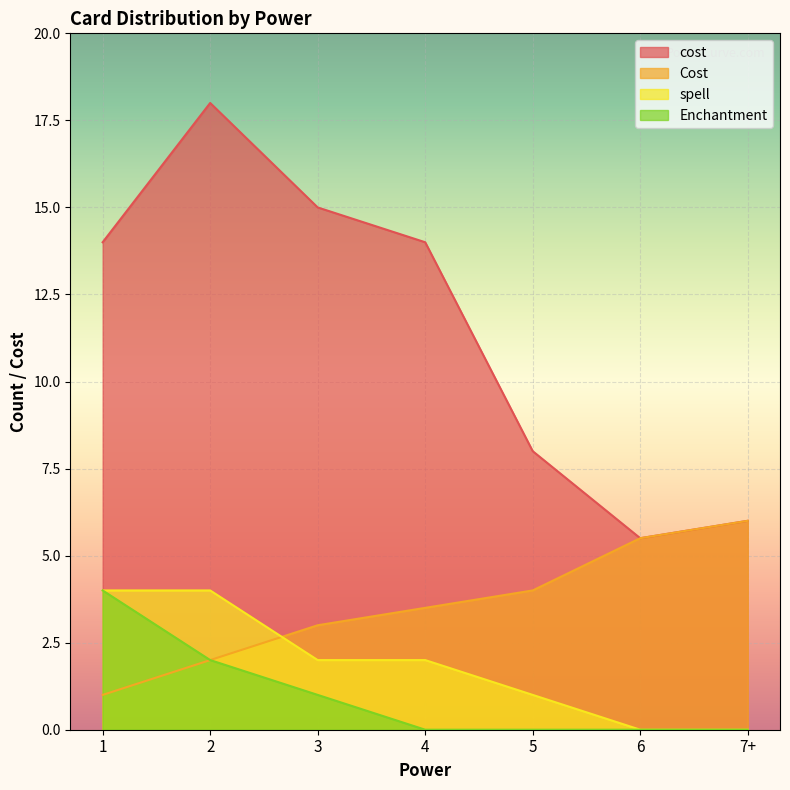

Rank the series at 4 from lowest to highest value.

Enchantment, spell, Cost, cost